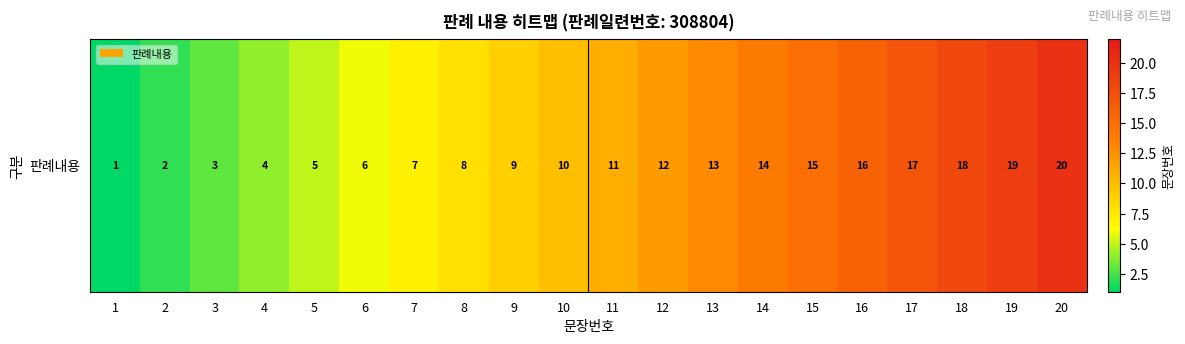

How many values are below 11?

10